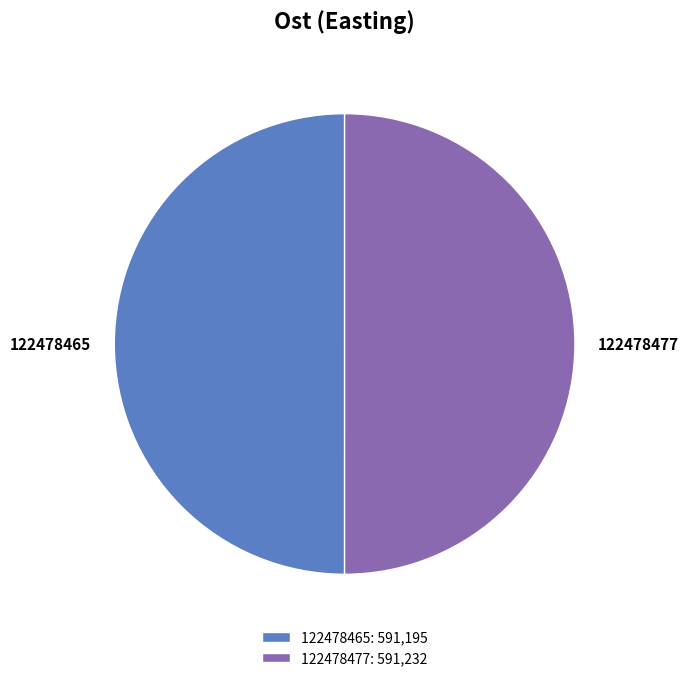

The 122478477 slice represents 41% of the pie. True or false?

False